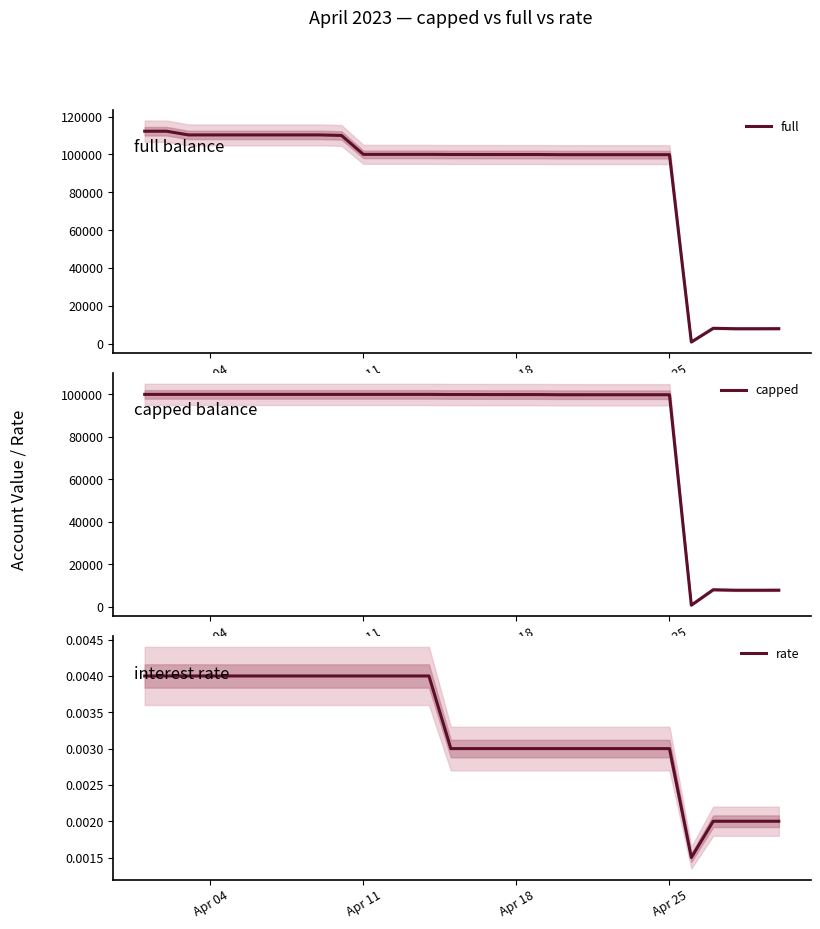

What are all the series names shown in the legend?

full, capped, rate